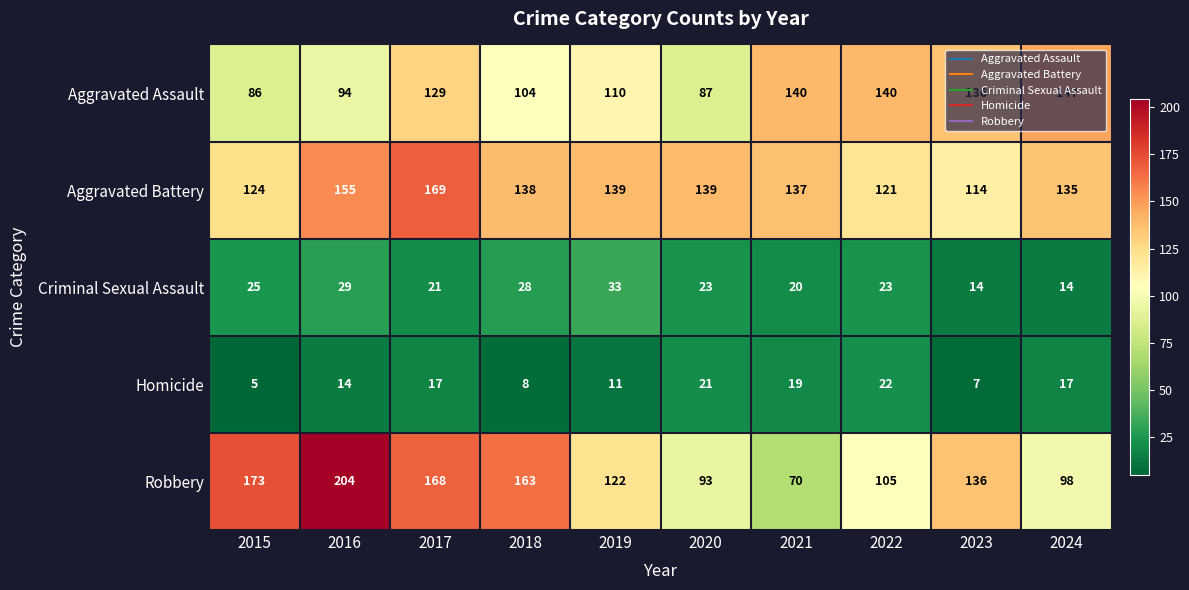

What is the sum of the Aggravated Assault values at 2018 and 2022?

244